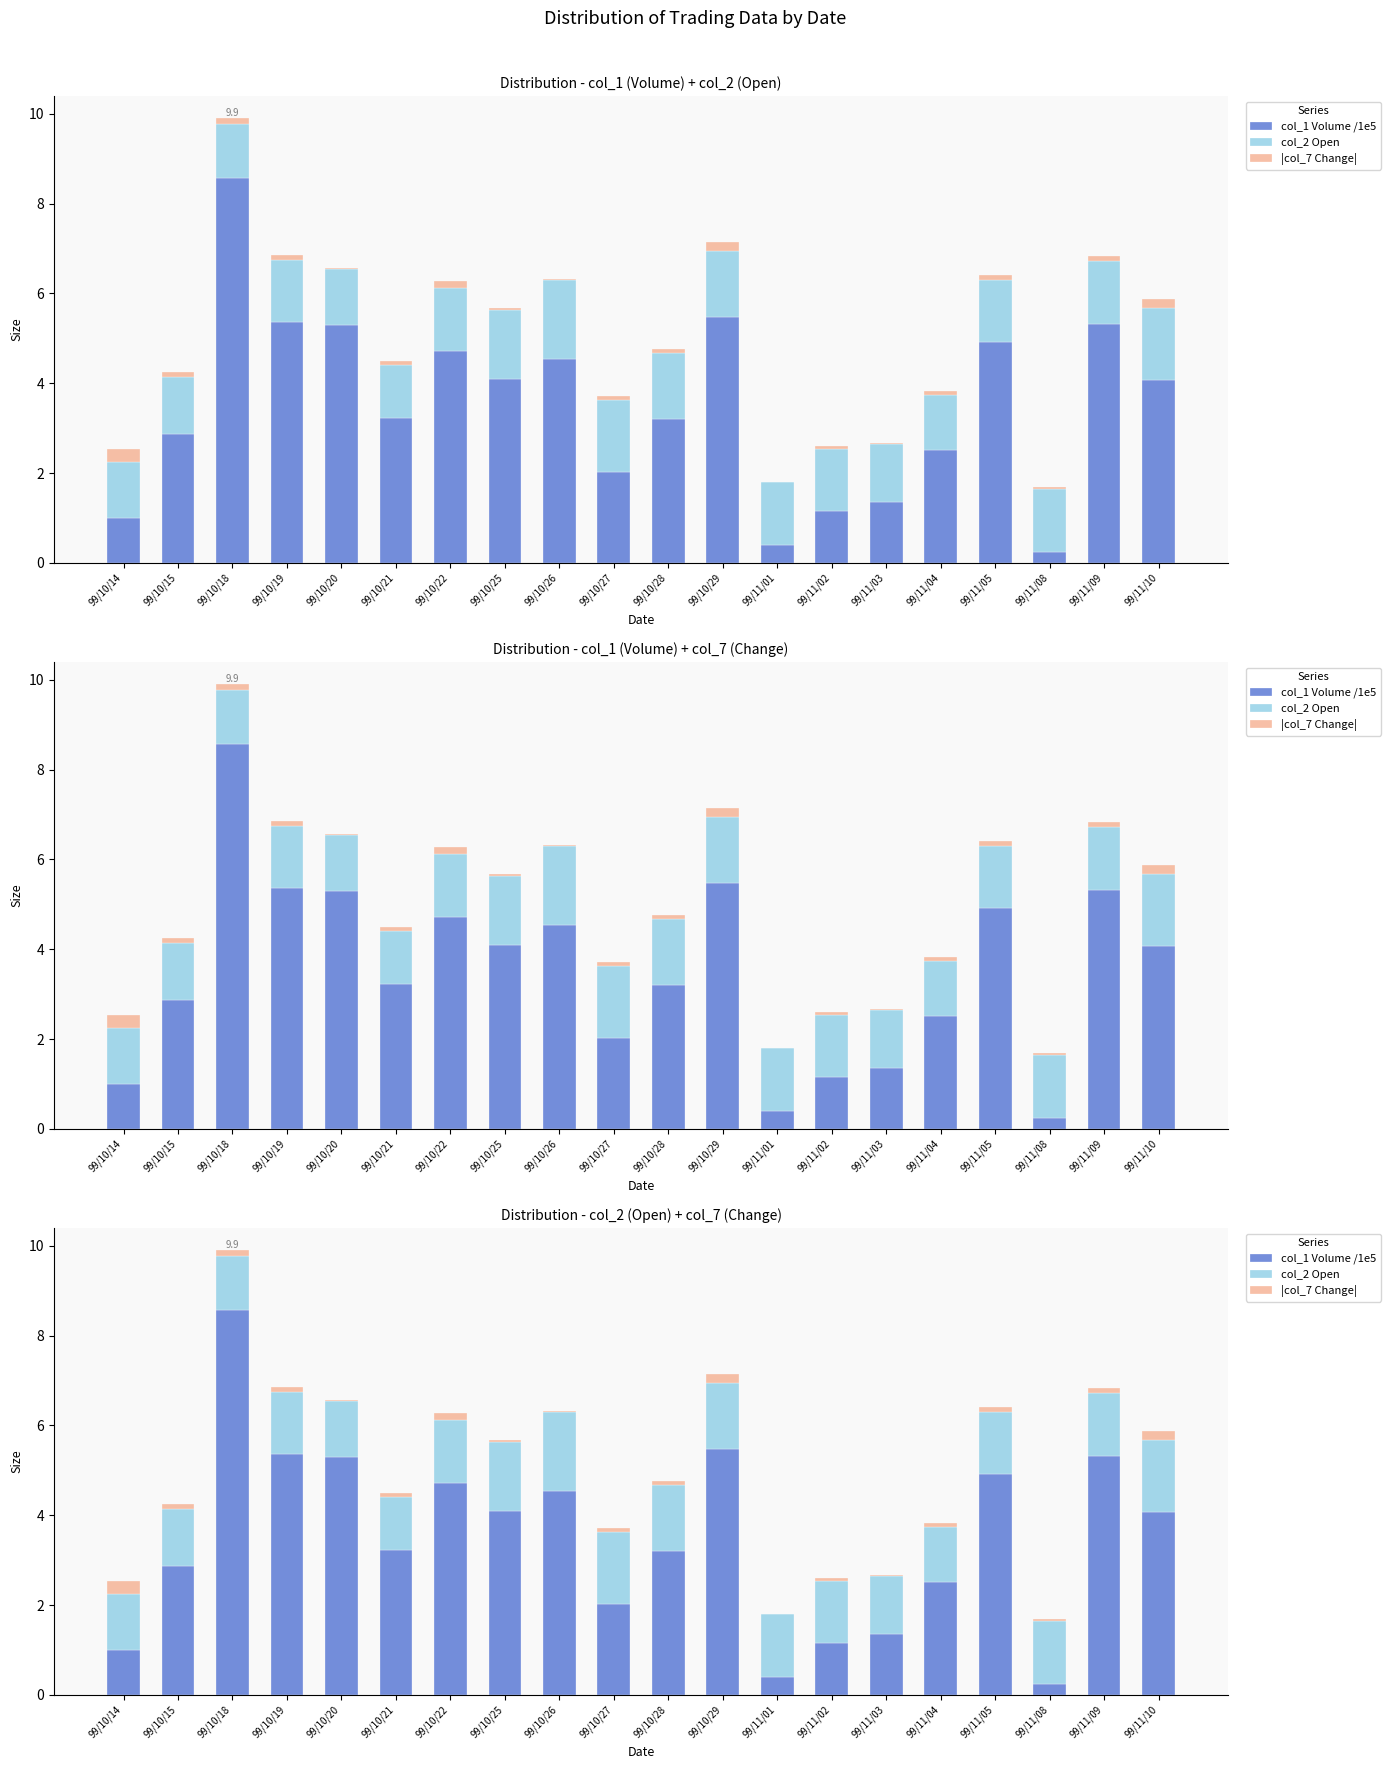

Rank the series by their average value, from lowest to highest.

|col_7 Change|, col_2 Open, col_1 Volume /1e5